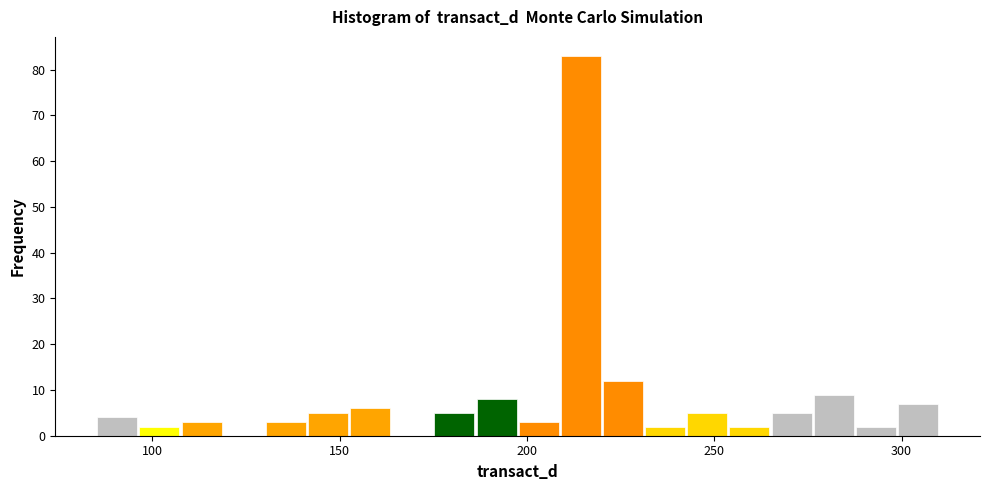

Read against the x-axis, roughly where is the centre of the tallest bar?

215